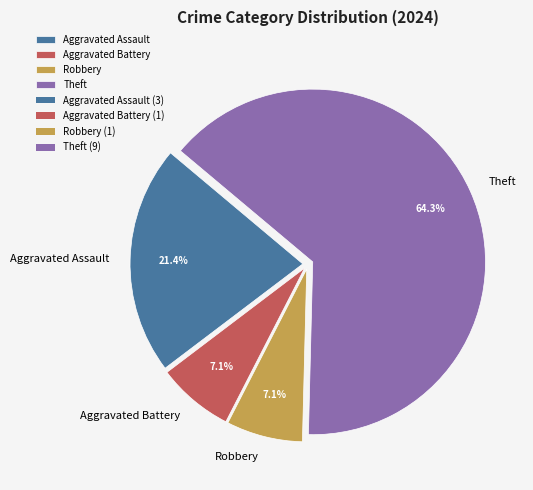

How many segments does this pie chart have?

4